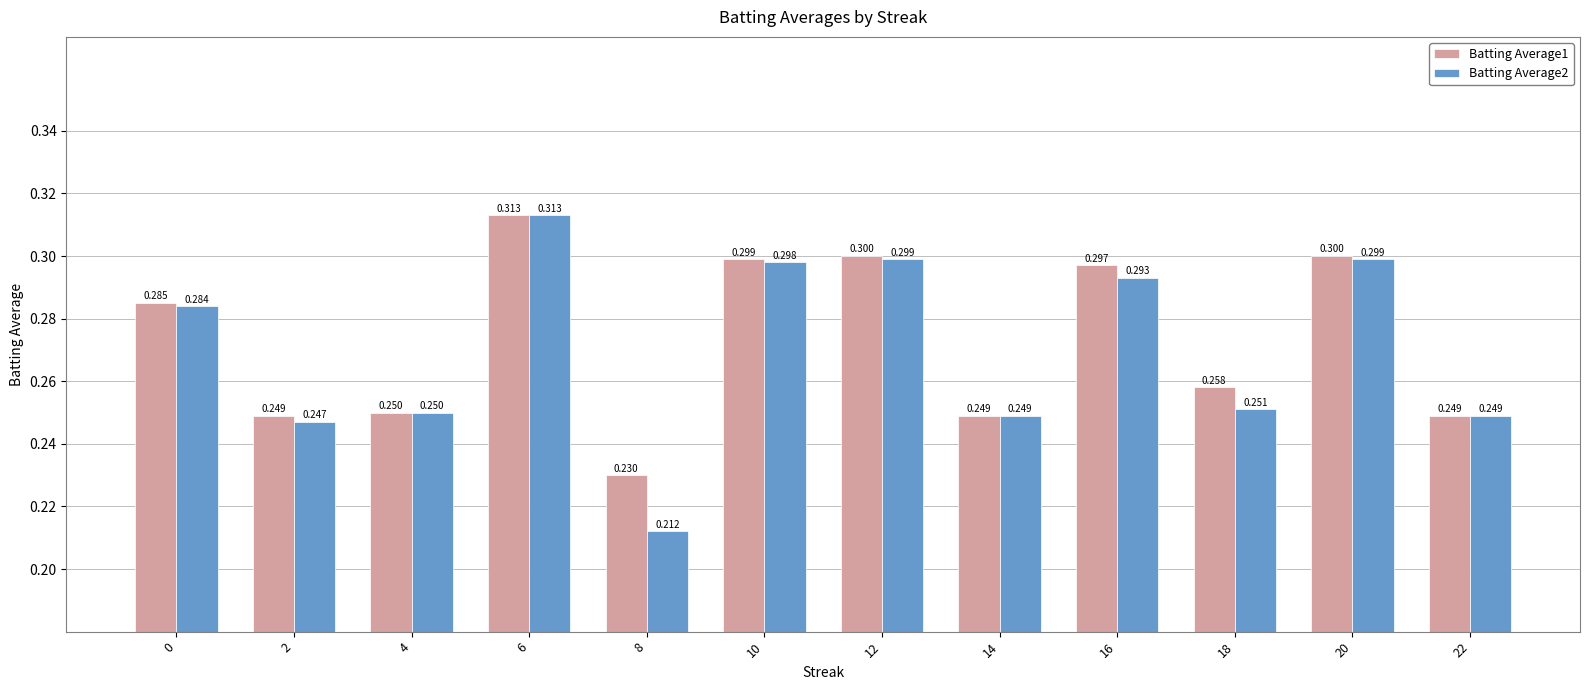

What is the sum of all Batting Average1 values?

3.3